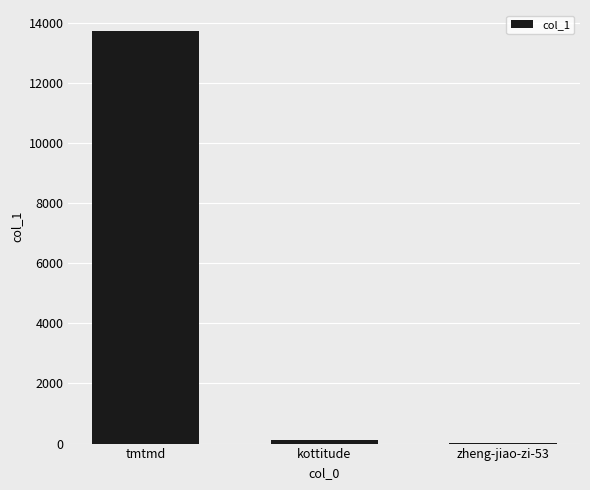

The value at tmtmd is 8008. True or false?

False